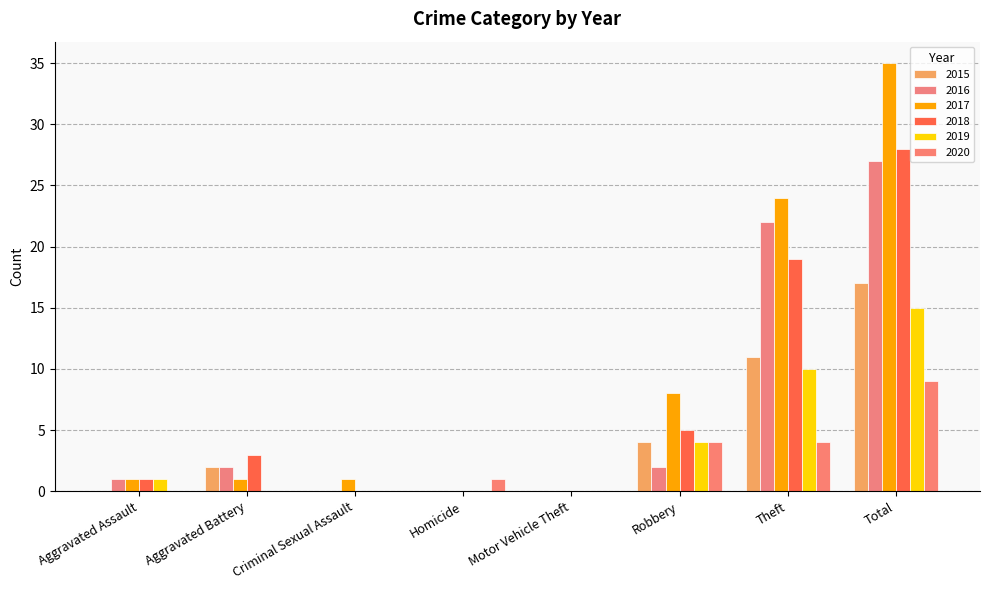

Is it true that 2020 equals 0 at Motor Vehicle Theft?

True